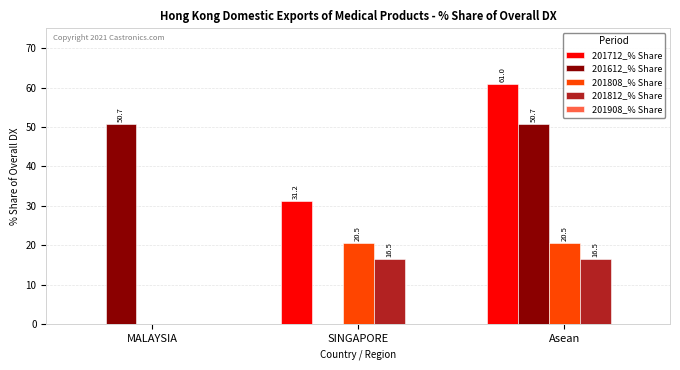

What is the greatest value displayed?

61.0